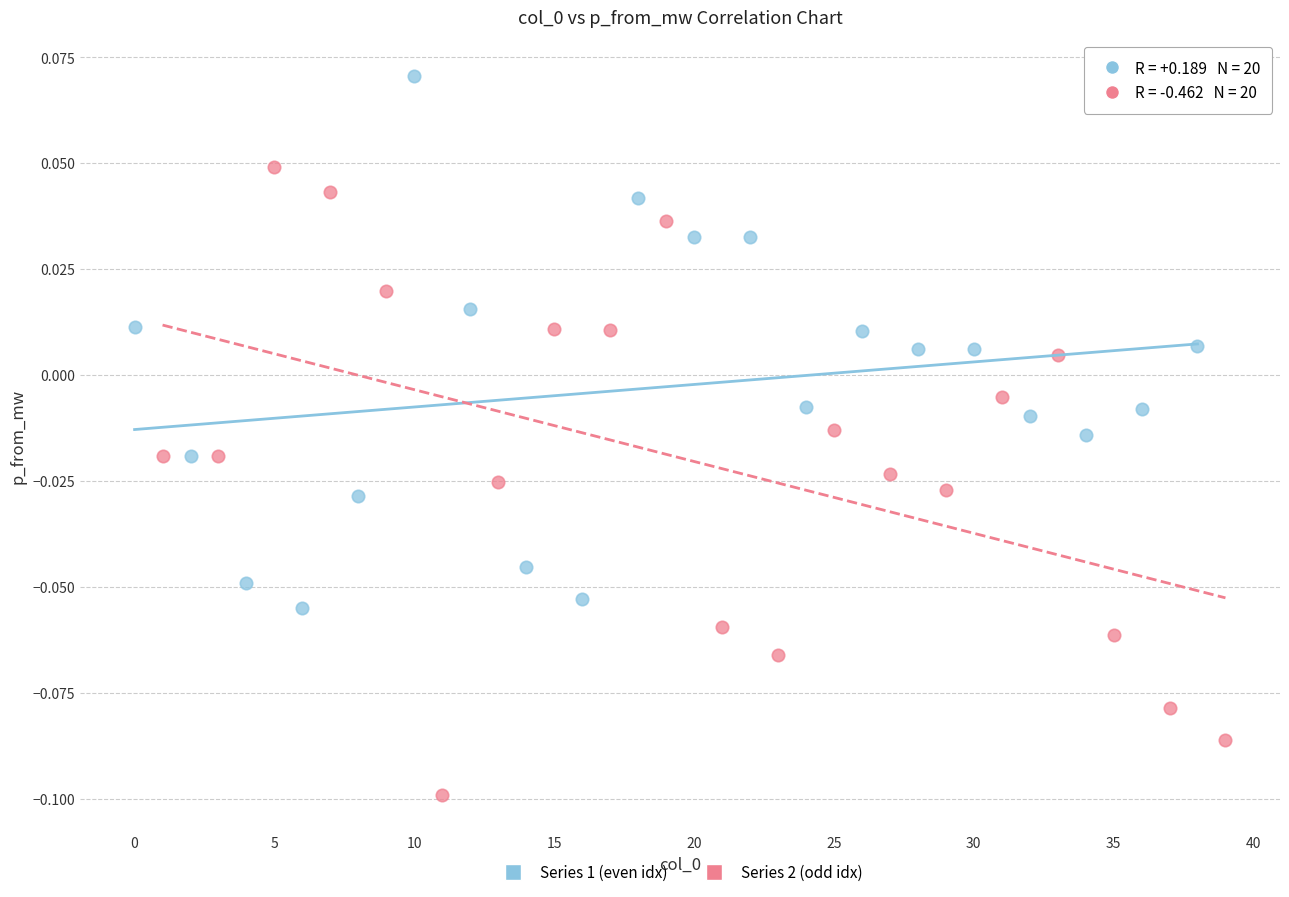

Which series reaches the minimum Y coordinate?

Series 2 (odd idx)